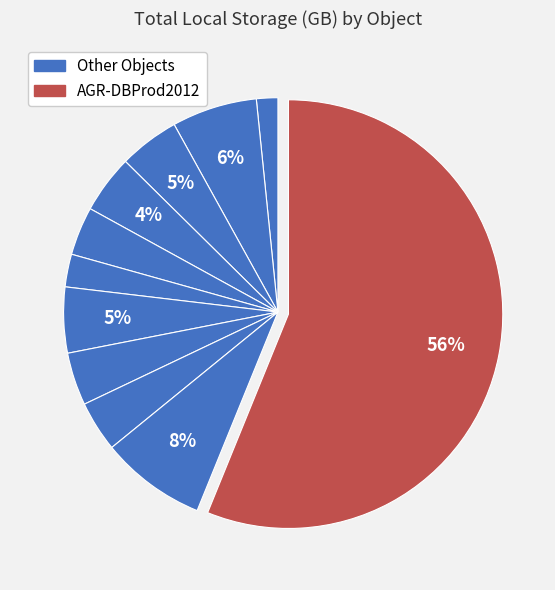

Count the number of slices in the pie.

11